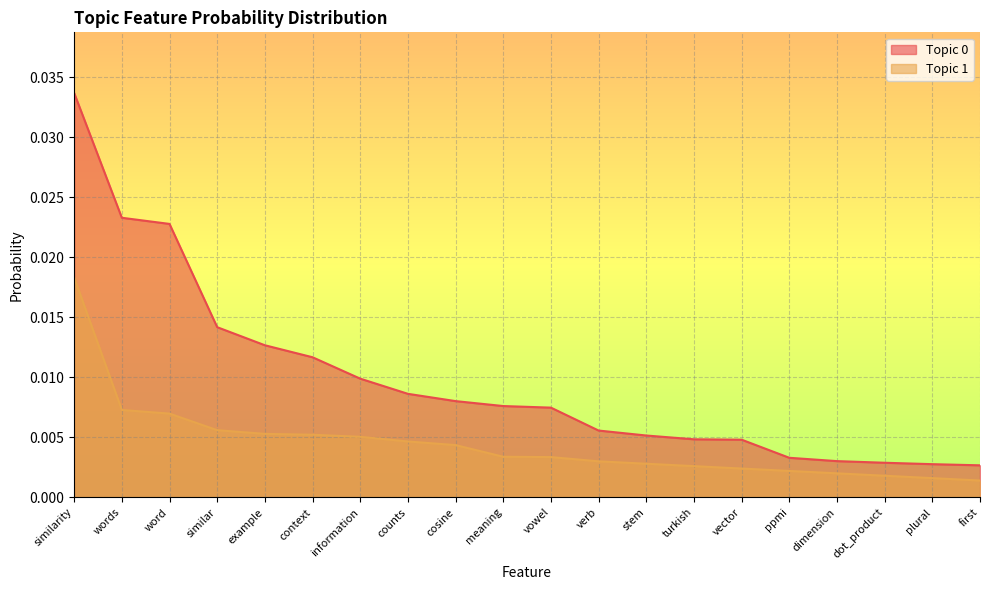

Which series has the widest spread of values?

Topic 0